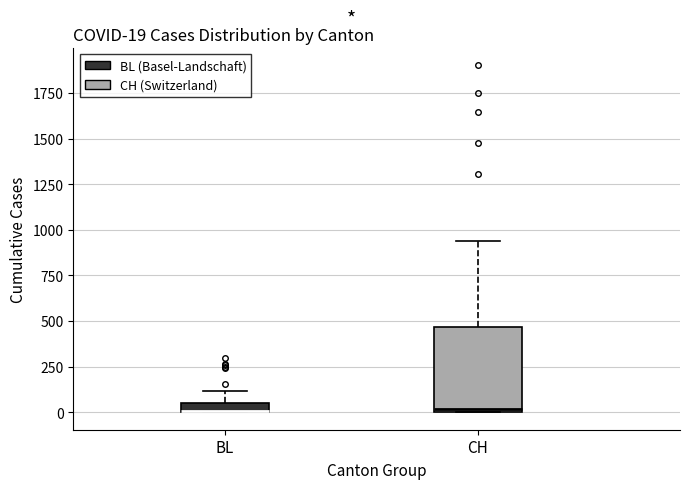

Which box is the tallest, from its lower edge to its upper edge?

CH